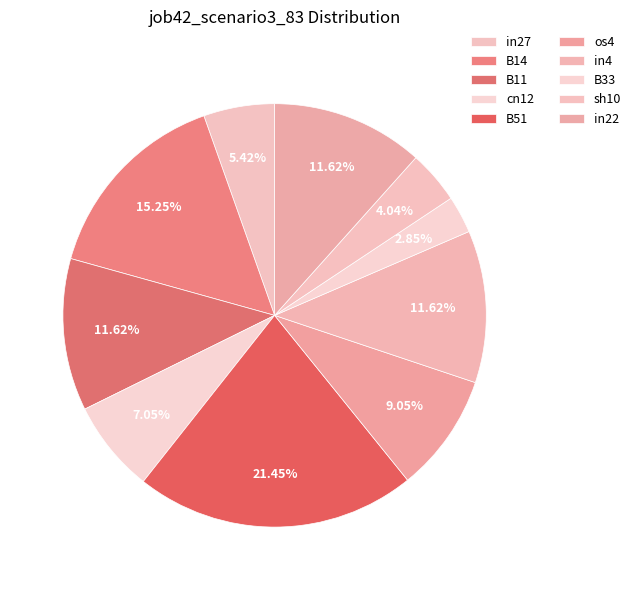

Count the number of slices in the pie.

10